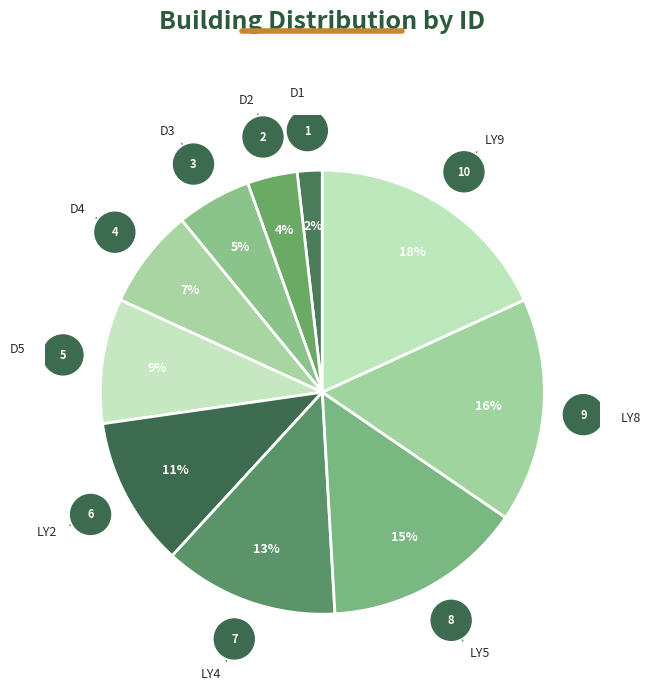

Is D2 the majority of the pie?

No